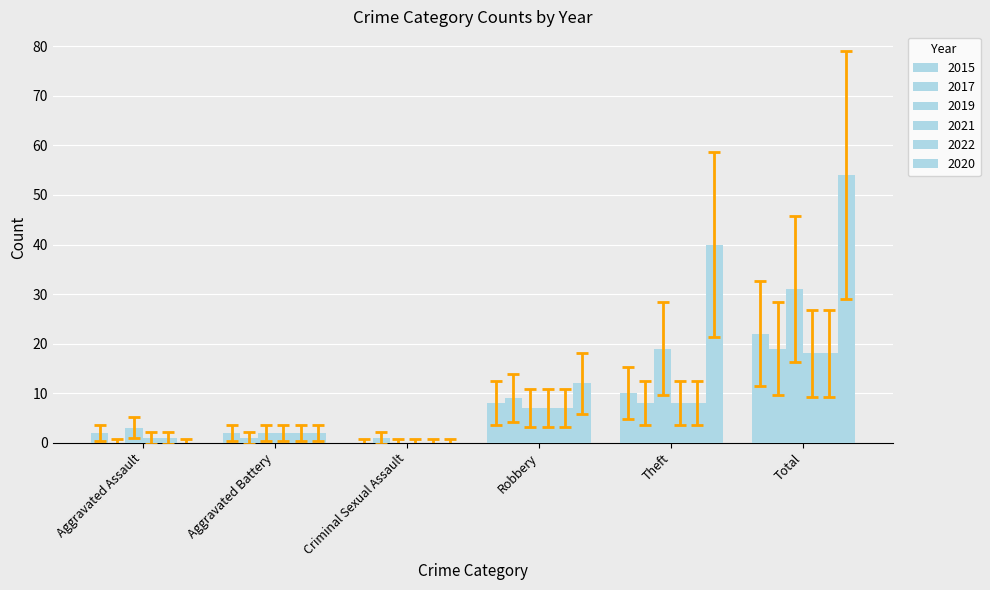

What is the difference between the second highest and second lowest values in the 2015 series?

8